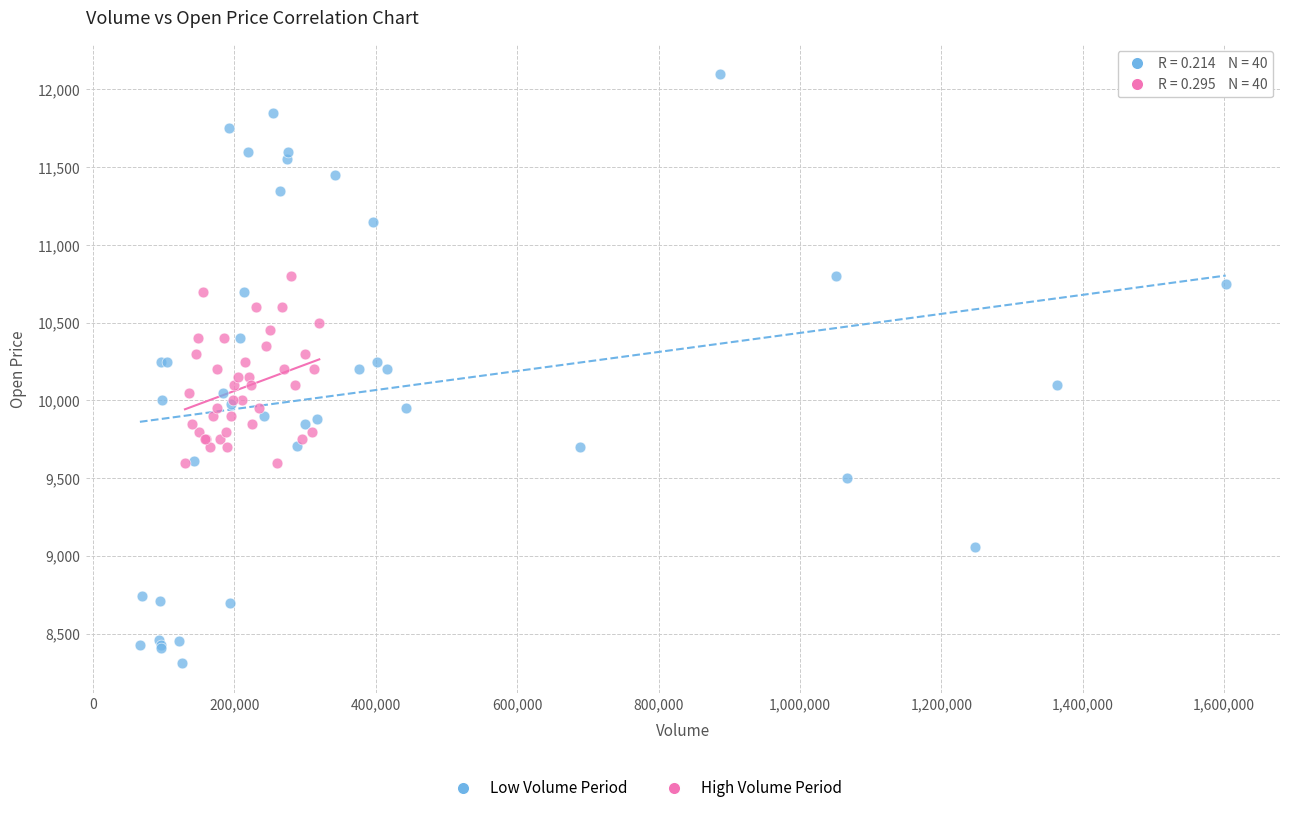

Which series has the widest spread of Y values?

Low Volume Period